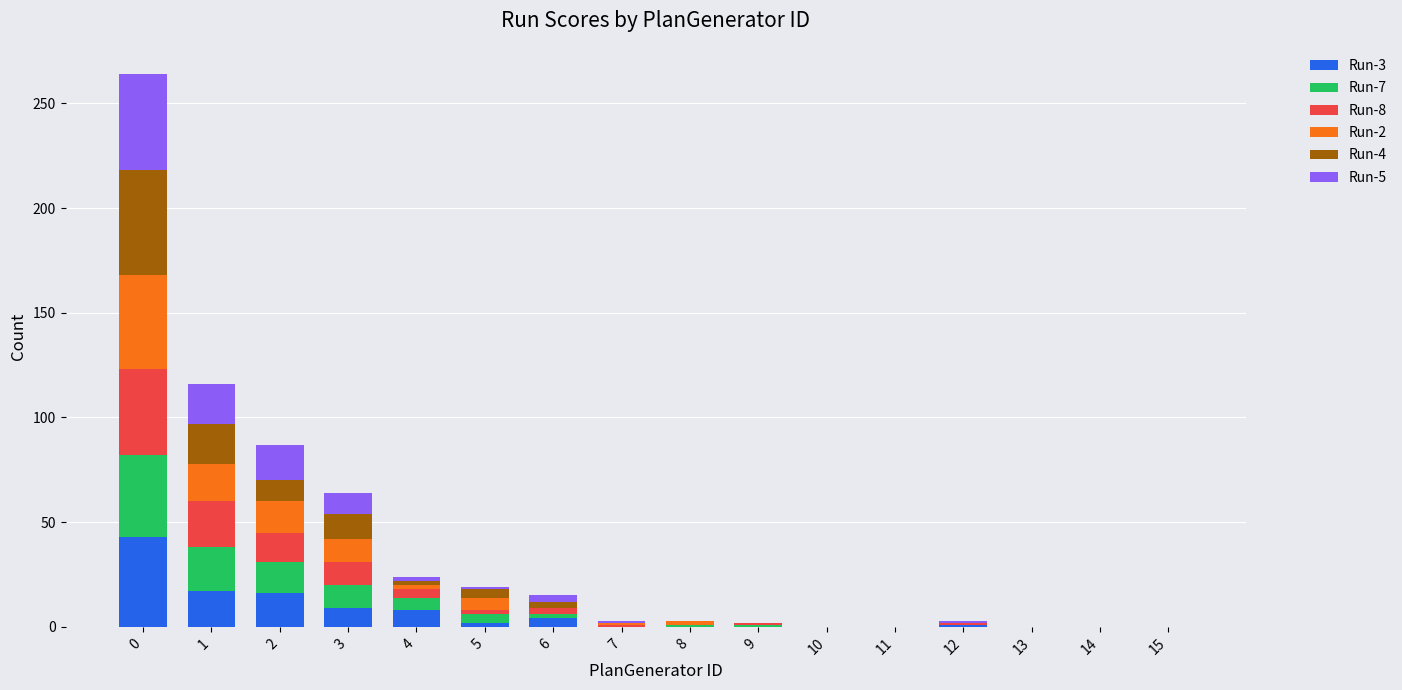

What is the highest value of the Run-3 series?

43